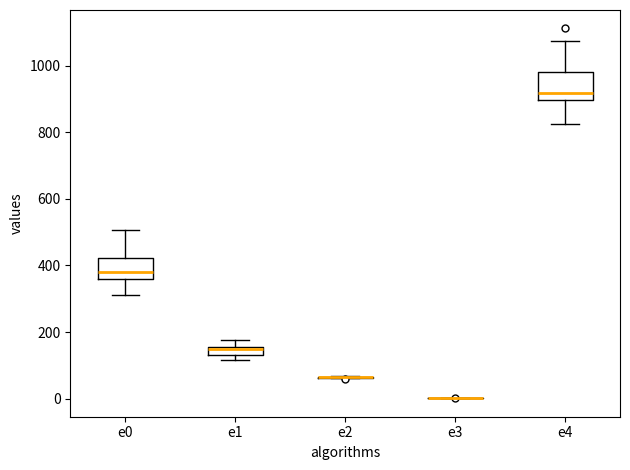

Where is the lower edge of the box for e4 on the y-axis? The values are not printed on the chart, so give them approximately, as read against the axis.

900